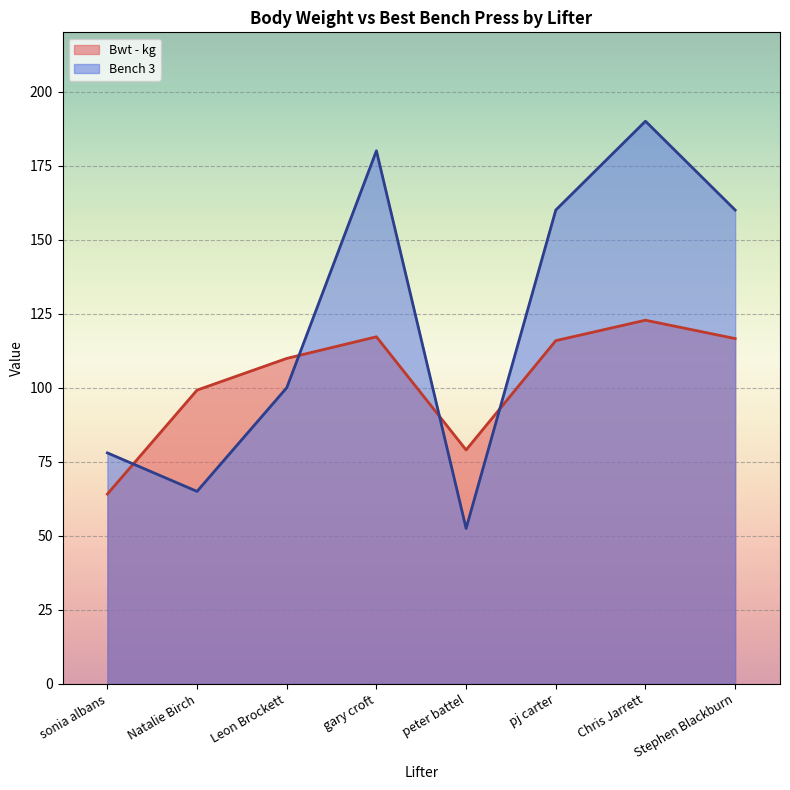

What is the label of the 7th point from the right?

Natalie Birch